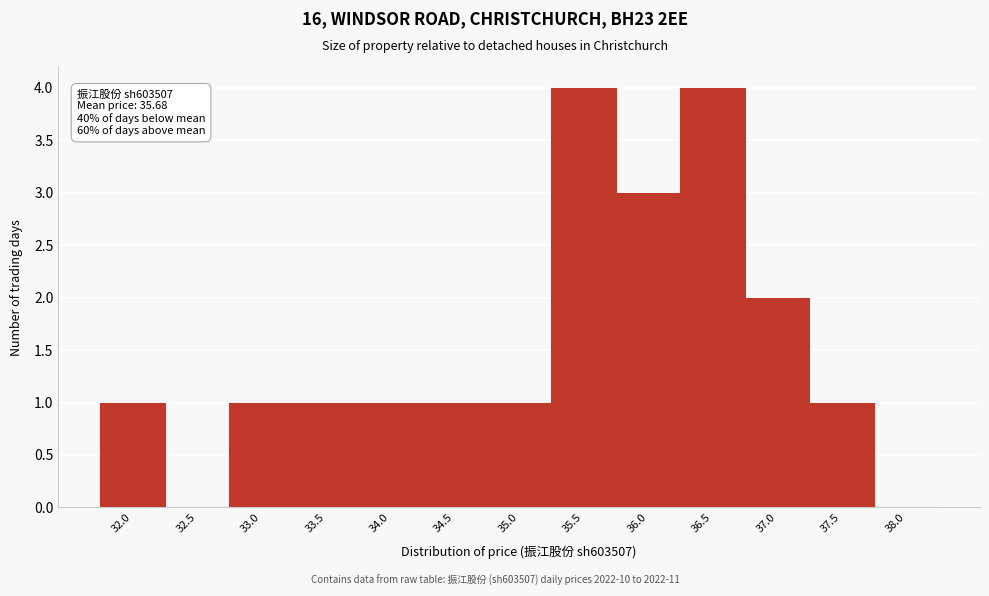

Reading left to right, extract all data points from this chart.

32.0=1	32.5=0	33.0=1	33.5=1	34.0=1	34.5=1	35.0=1	35.5=4	36.0=3	36.5=4	37.0=2	37.5=1	38.0=0